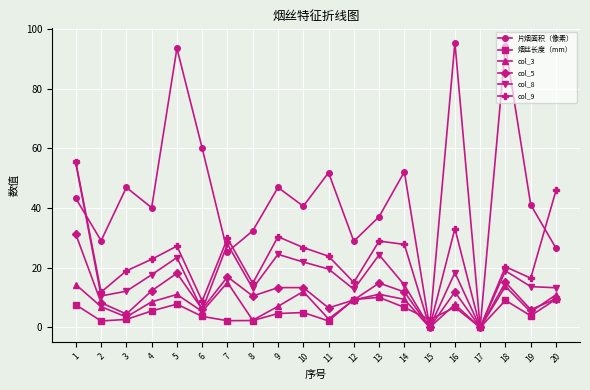

What is the spread (max minus min) of values at 12?

19.7